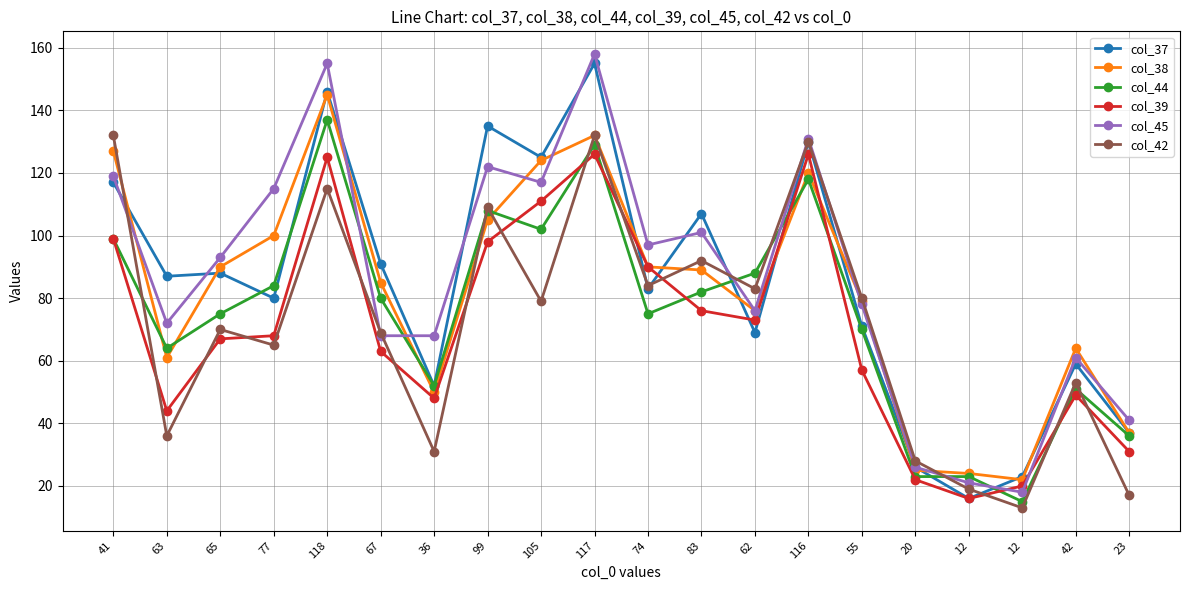

Is it true that col_37 equals 59 at 41?

False